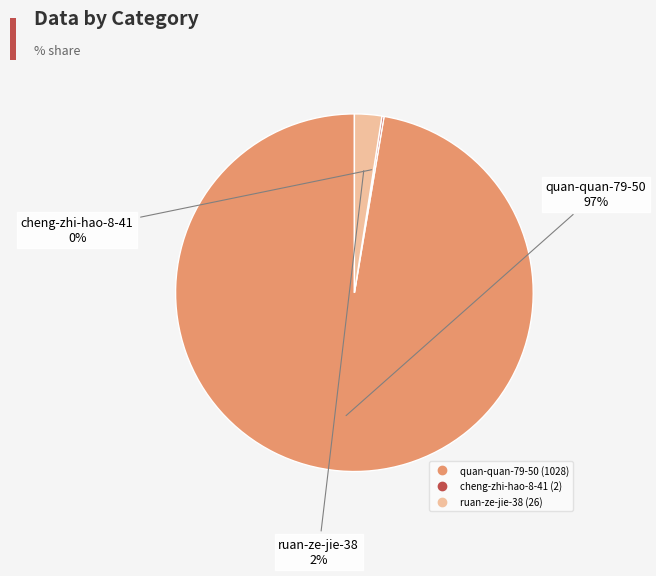

To the nearest percent, what is the combined percentage of quan-quan-79-50 and ruan-ze-jie-38?

100%